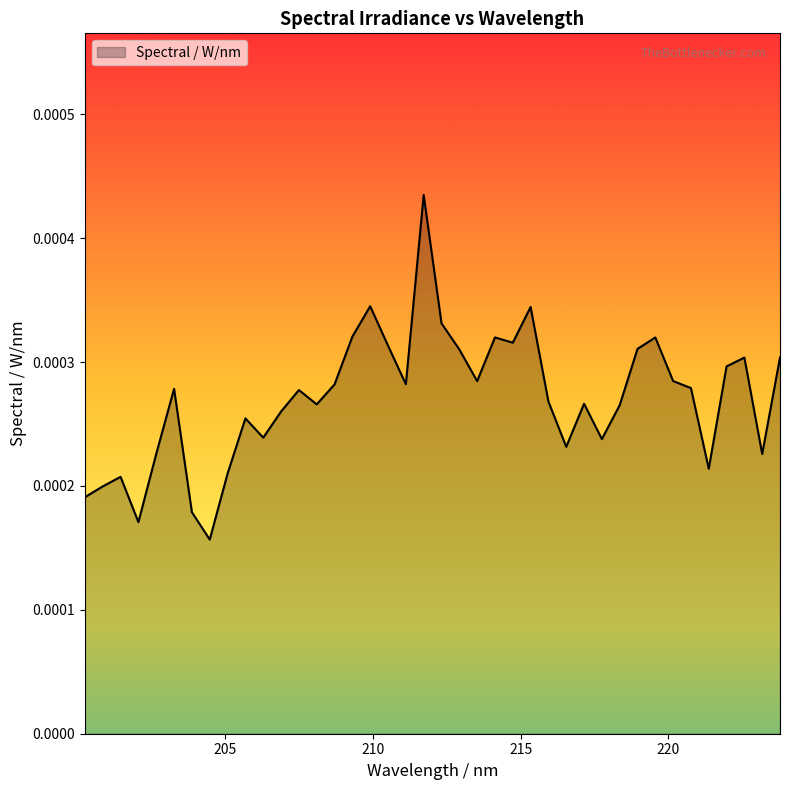

Rank the categories by value from highest to lowest.

211.7165031512244, 209.9055890528817, 215.337682458068, 212.3200931787821, 209.3019030755686, 214.1307189908835, 219.5612937315292, 214.7342127773689, 210.5092510700669, 218.9579933011394, 212.9236591733828, 223.7837166841922, 222.577431747659, 221.9742527565667, 220.1645699104742, 213.527201116819, 211.1128891089169, 208.698193156335, 220.7678218197669, 203.263729501015, 207.4907015649355, 215.9411280147734, 217.147946683374, 208.0944593133882, 218.3546686375121, 206.8869199291842, 205.6792850686149, 206.2831144243415, 217.7513197588545, 216.5445494292779, 202.6597811639782, 223.18058639627, 221.3710494412002, 205.0754318802117, 201.4518132831917, 200.8477937758565, 200.2437505815032, 203.8676540782044, 202.0558090853013, 204.4715548773391